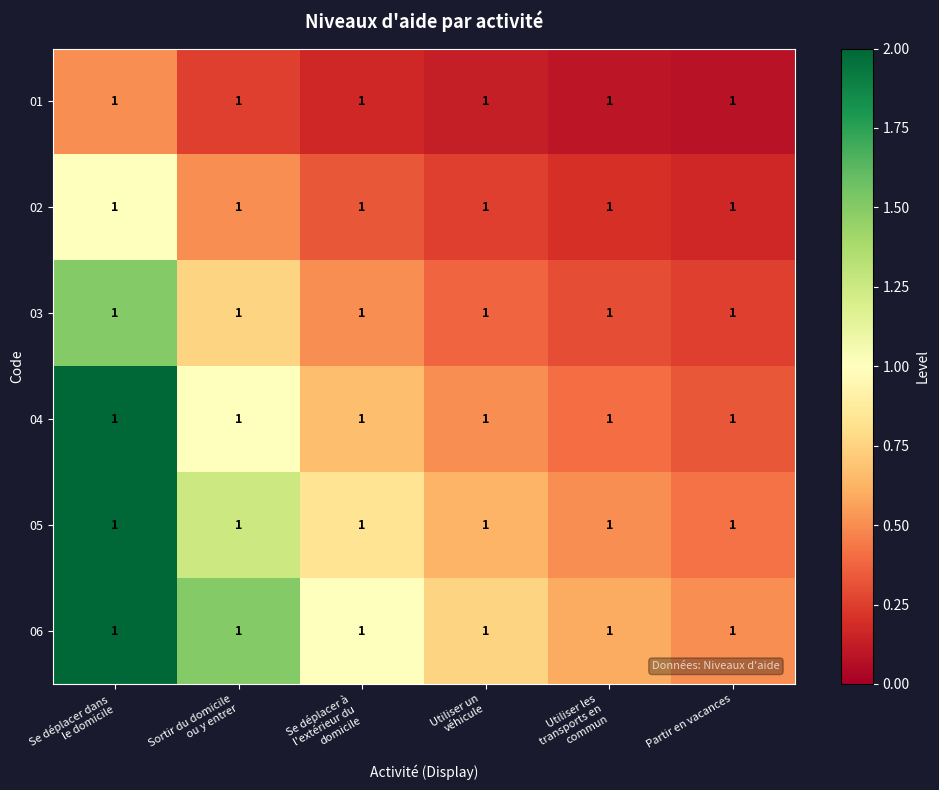

What is the sum of the 06 values at Utiliser un véhicule and Se déplacer à l'extérieur du domicile?

1.8